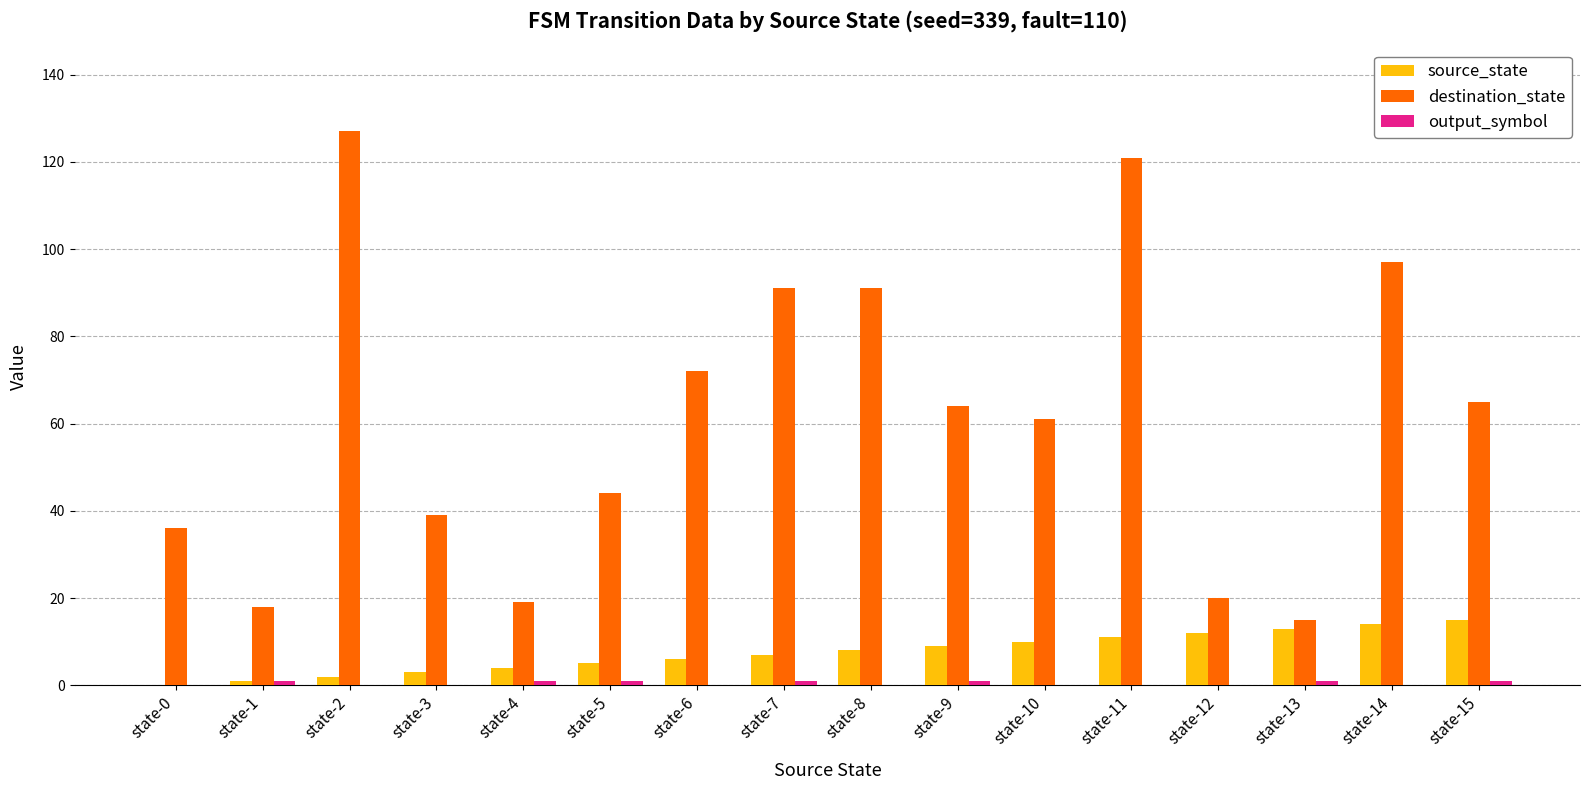

Which label corresponds to the largest value in the chart?

state-2